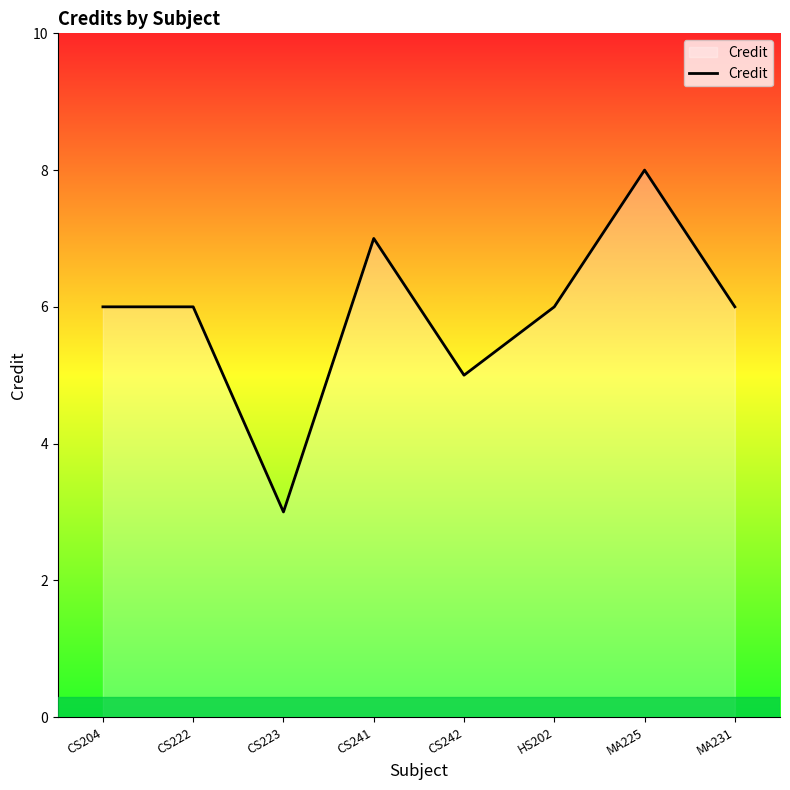

Which category has the lowest value across all series?

CS223